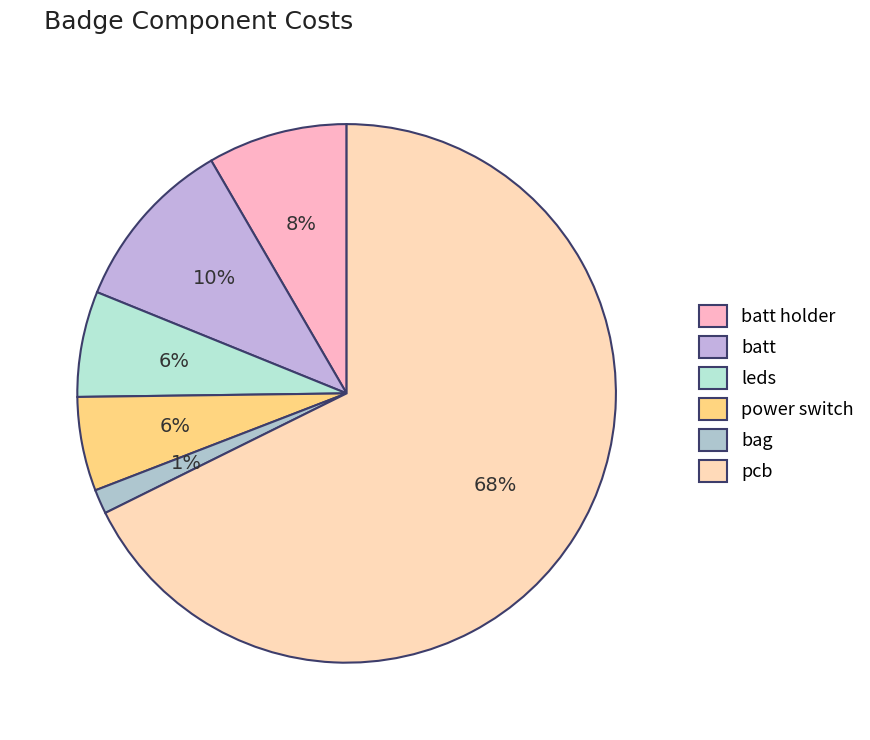

Which slice represents more than half of the pie?

pcb